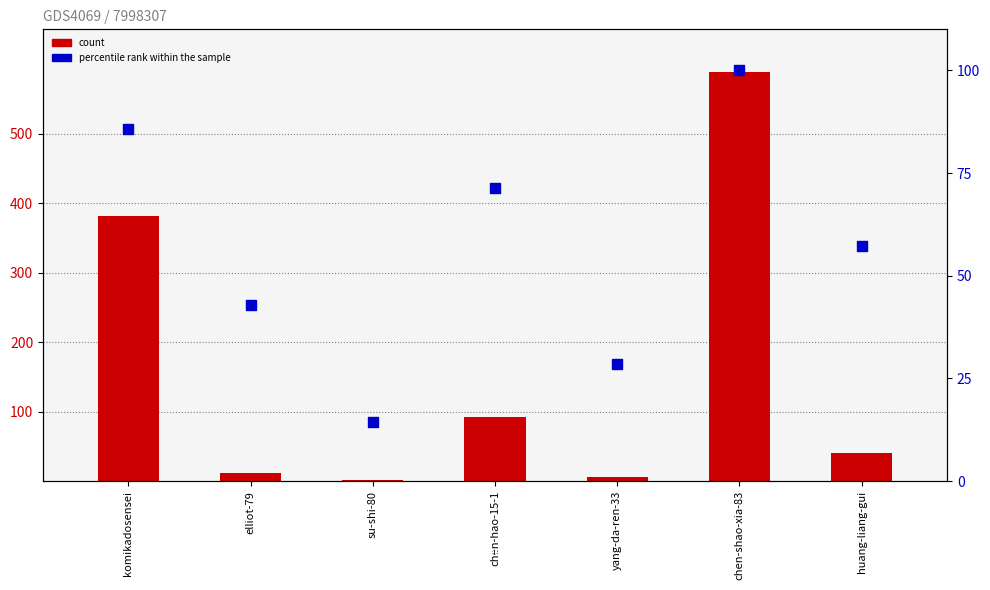

At how many categories does at least one series exceed 361?

2